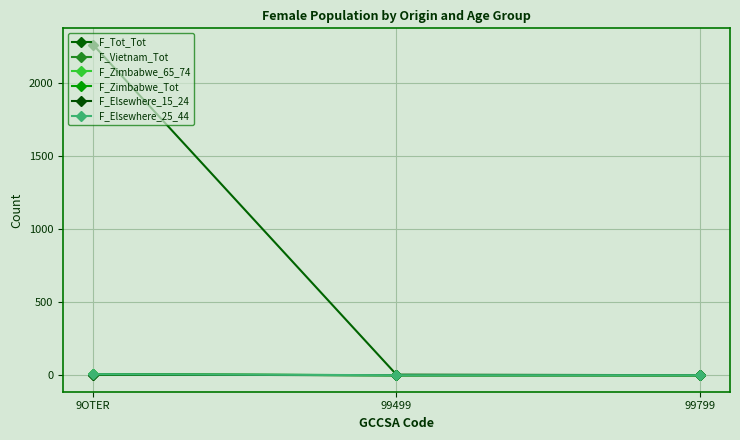

Reading left to right, what are all the values shown in this chart?

F_Tot_Tot: 2263	4	0
F_Vietnam_Tot: 4	0	0
F_Zimbabwe_65_74: 5	0	0
F_Zimbabwe_Tot: 6	0	0
F_Elsewhere_15_24: 4	0	0
F_Elsewhere_25_44: 7	0	0